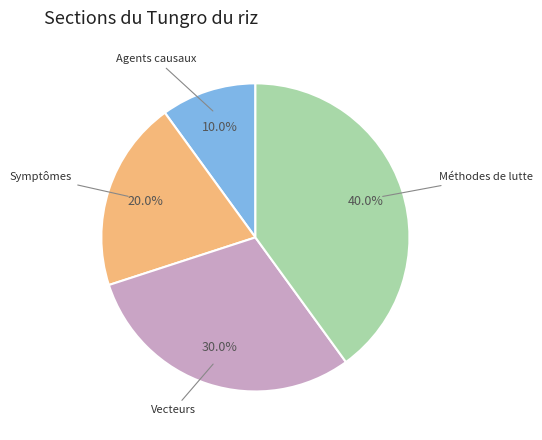

Does any single category account for the majority?

No